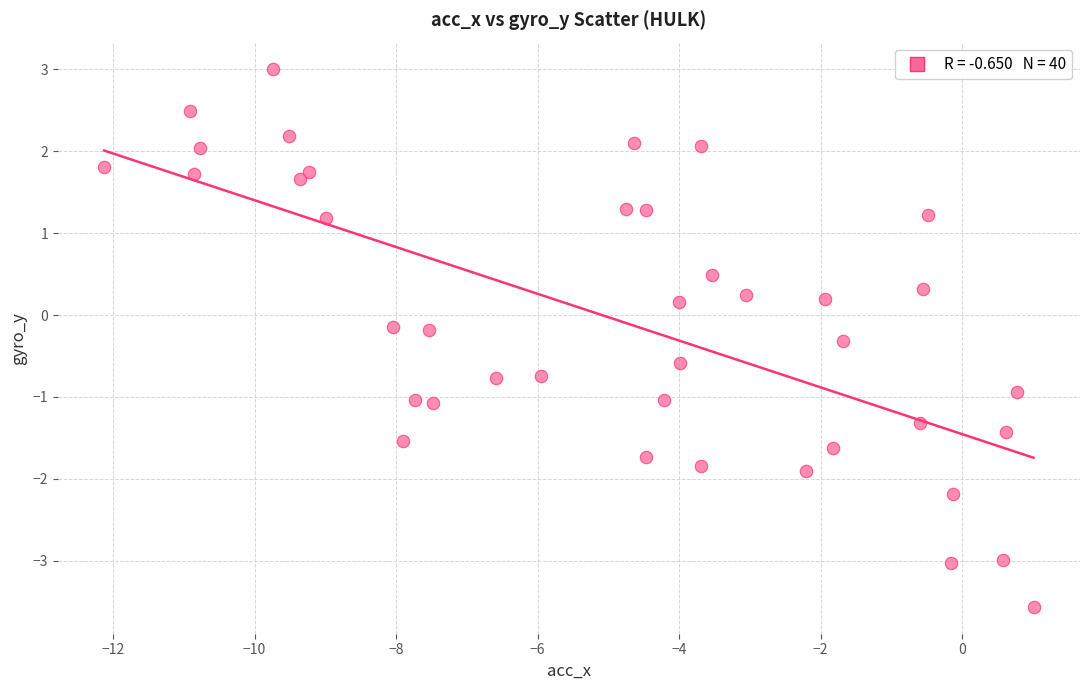

What is the range of Y values (max minus min)?

6.6